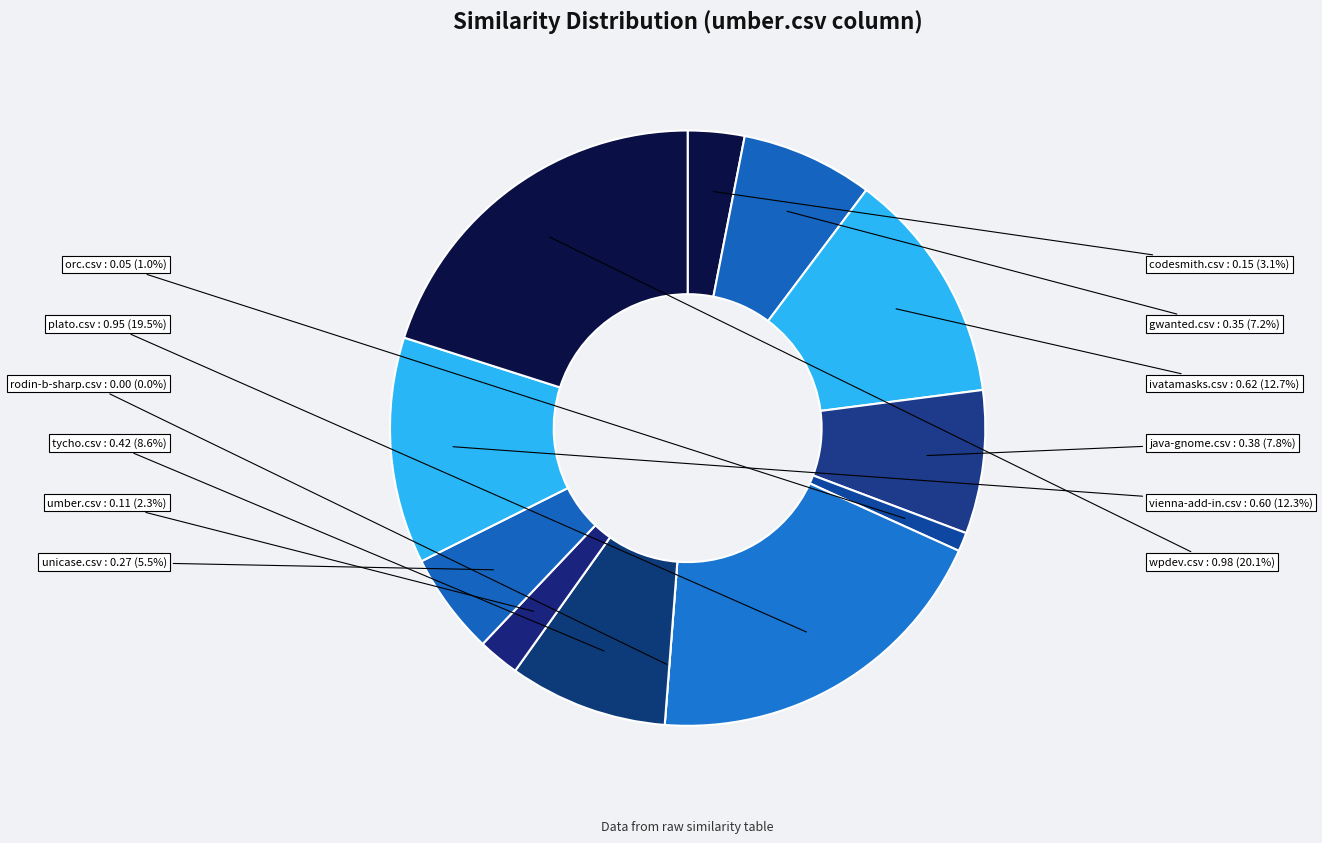

Is it true that vienna-add-in.csv is 6% of the pie?

False